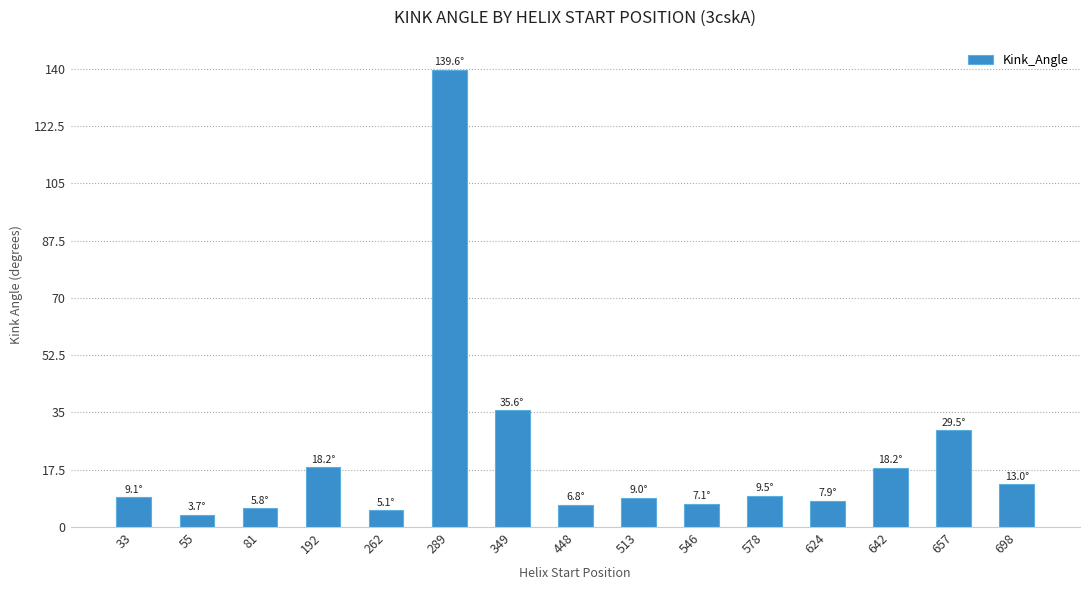

Which label corresponds to the smallest value in the chart?

55